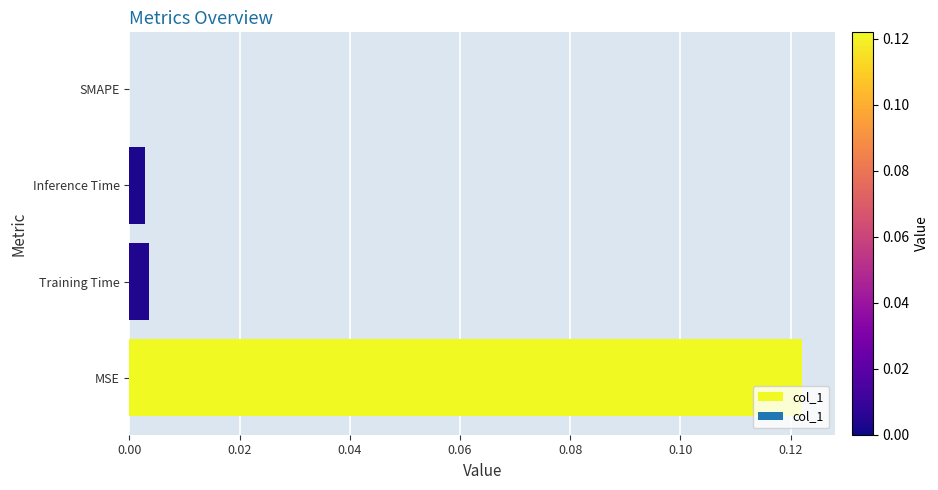

Which label corresponds to the largest value in the chart?

MSE